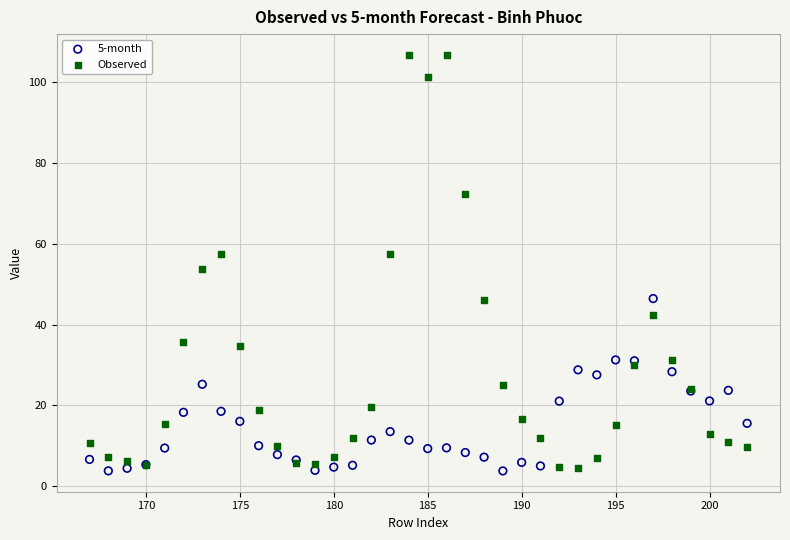

Across all series, what Y value is closest to 55?

53.7